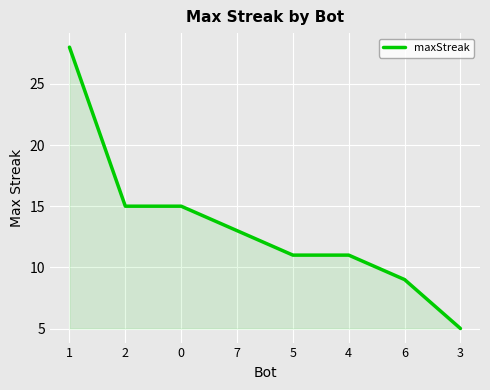

Read the value at 4.

11